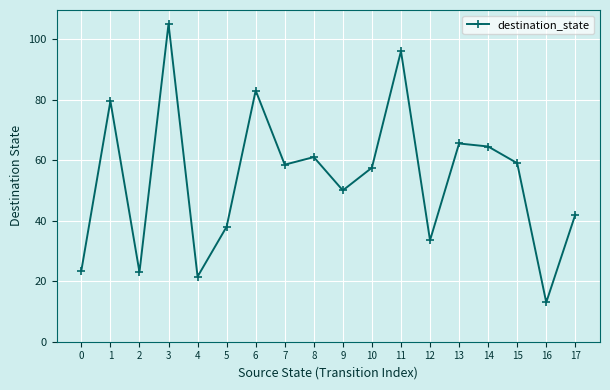

What is the difference between the maximum and minimum values?

92.0